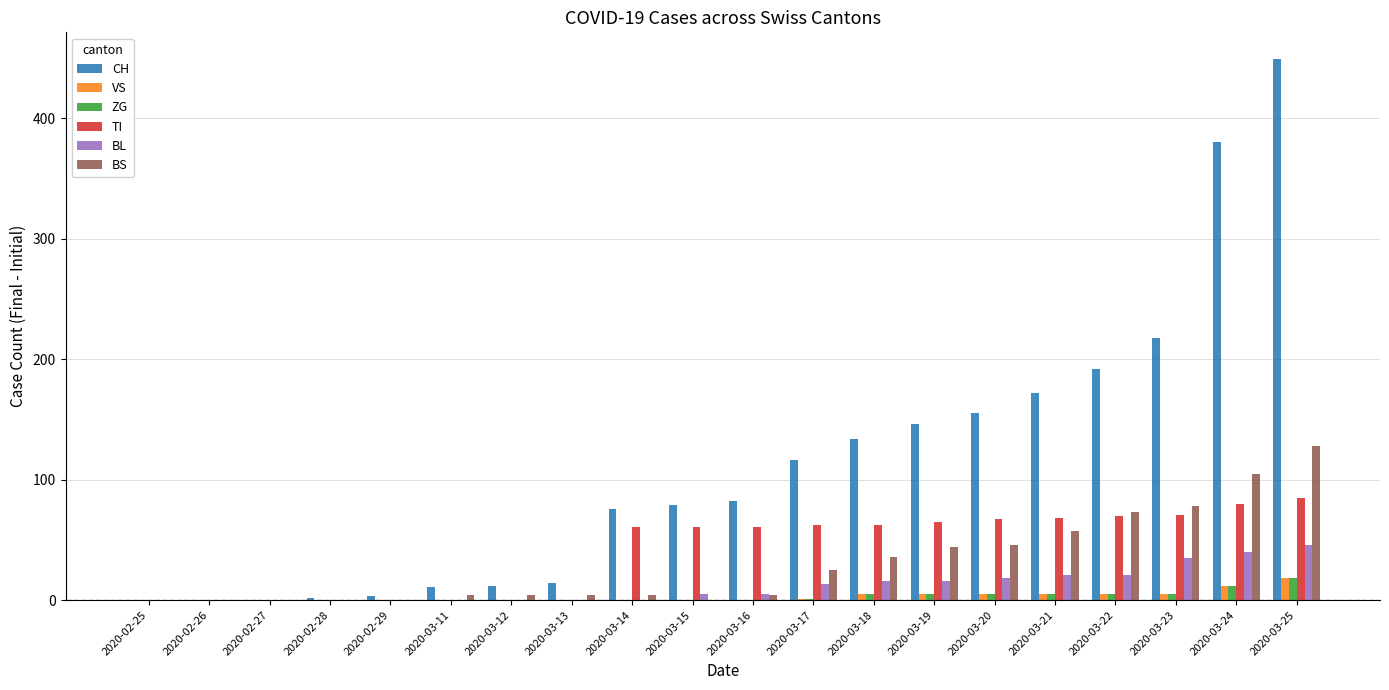

Where is CH nearest to the value 224?

2020-03-23